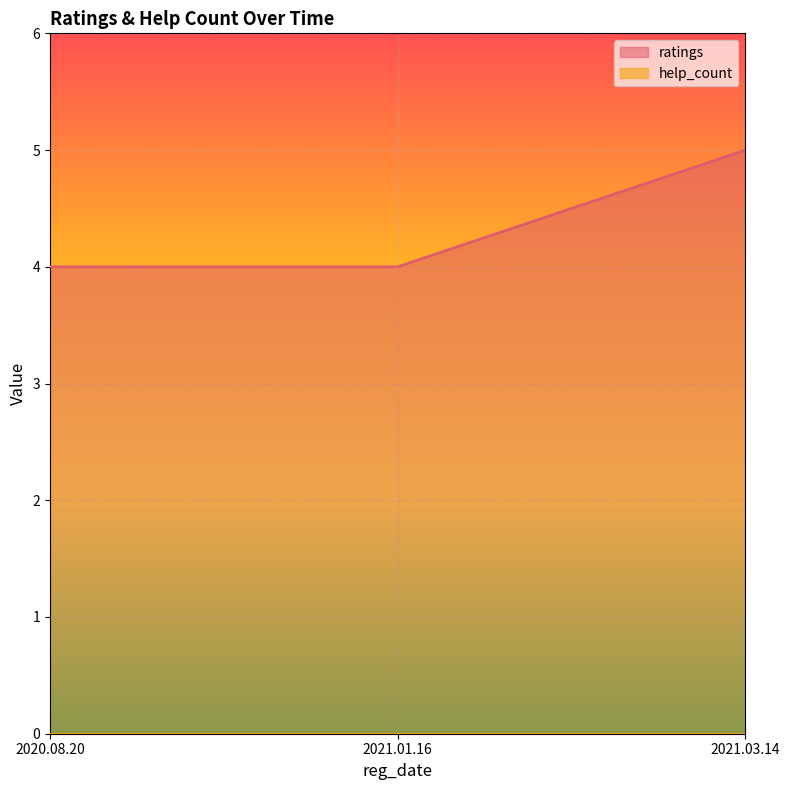

Between 2020.08.20 and 2021.03.14, which is larger?

2021.03.14